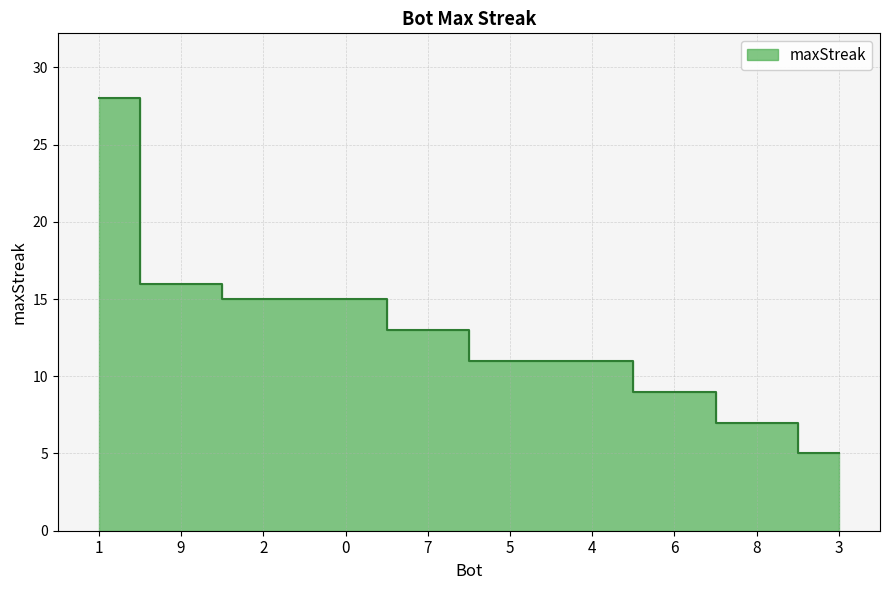

Between 7 and 6, which is larger?

7